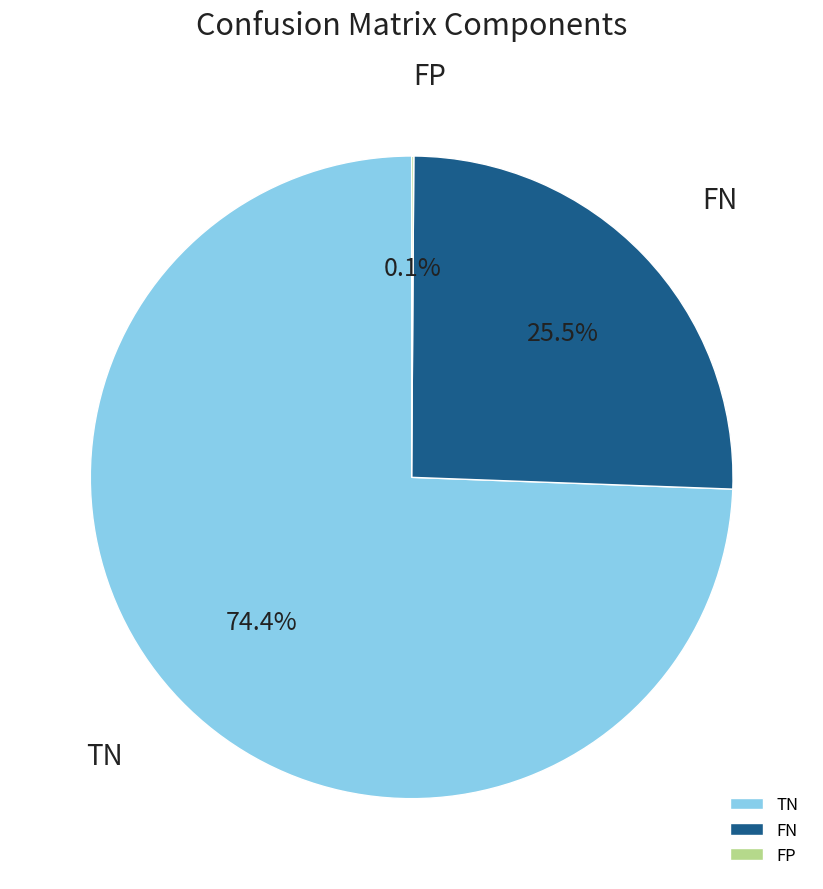

Which category accounts for the majority?

TN